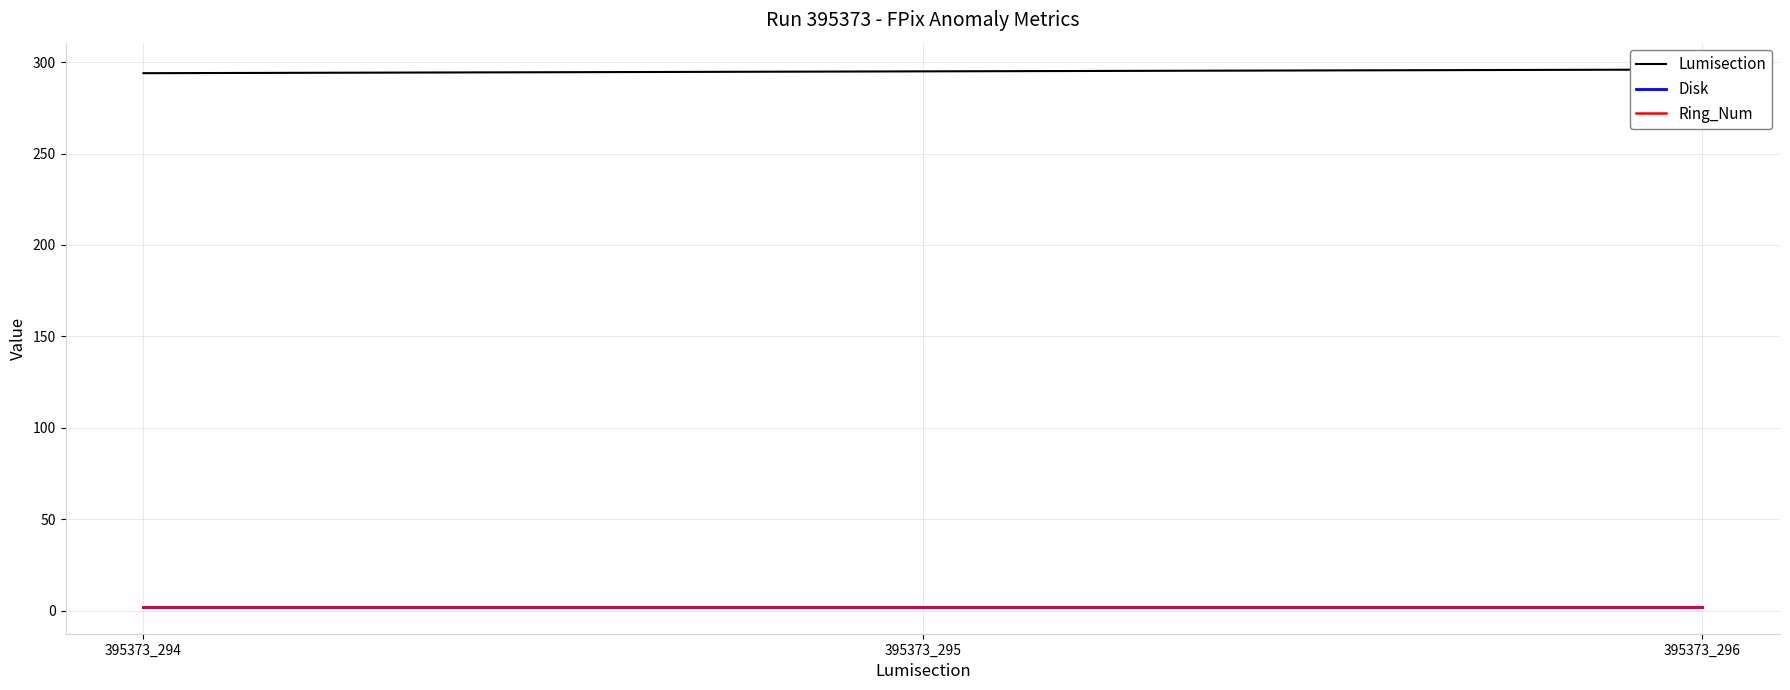

What is the spread (max minus min) of values at 395373_294?

292